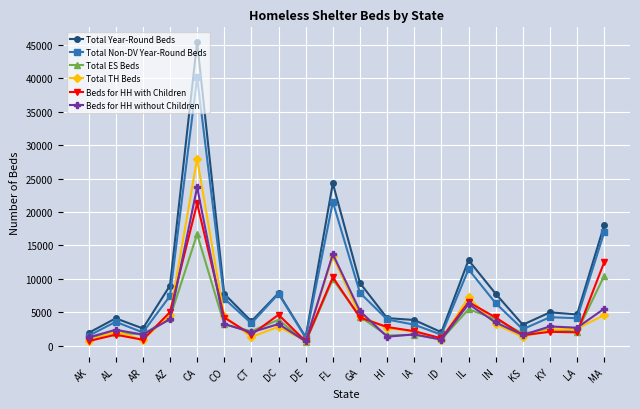

How many values in the Total Year-Round Beds series are below 4970?

10